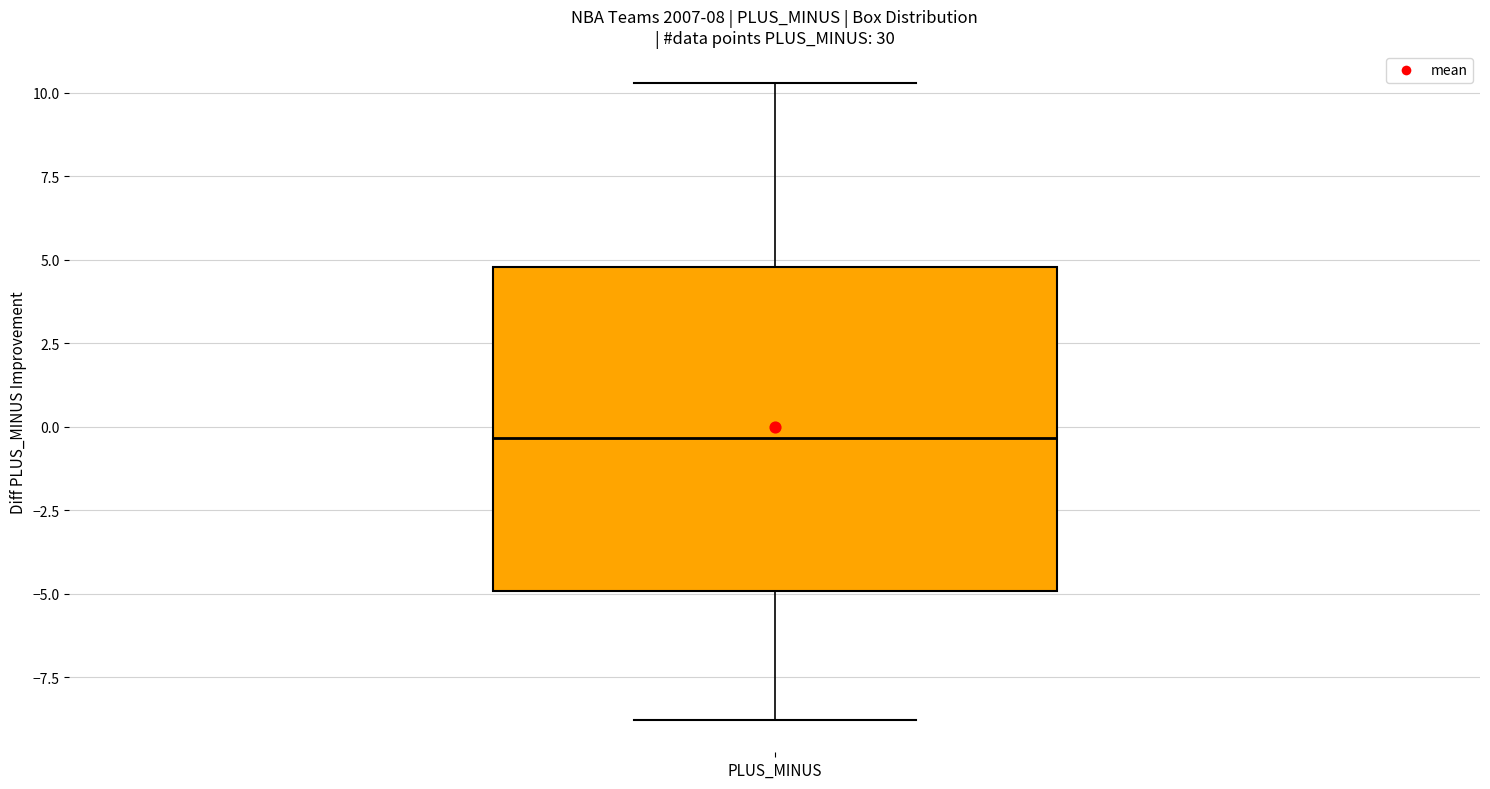

Read this box plot against the y-axis: the position of the median line, the range covered by the box, and the ends of both whiskers. The values are not printed on the chart, so give them approximately, as read against the axis.

median -0.5, box -5.0 to 5.0, whiskers -9.0 to 10.5